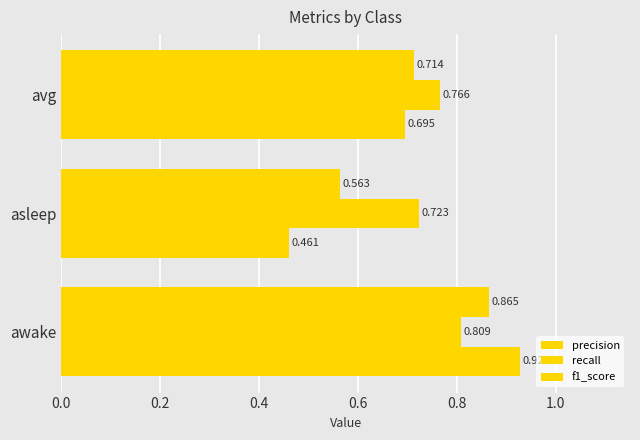

What is the value of the recall bar at the 3rd from the left?

0.8